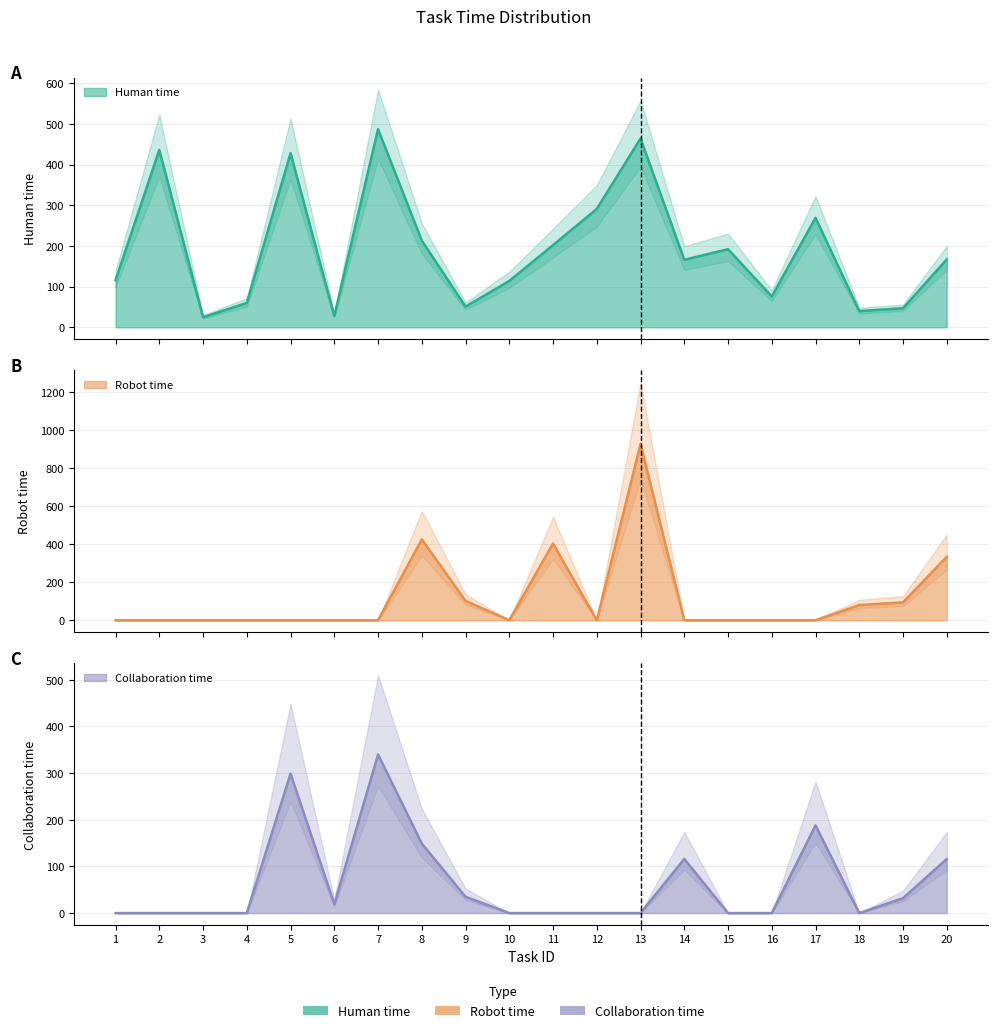

Is it true that Collaboration time equals 0 at 12?

True